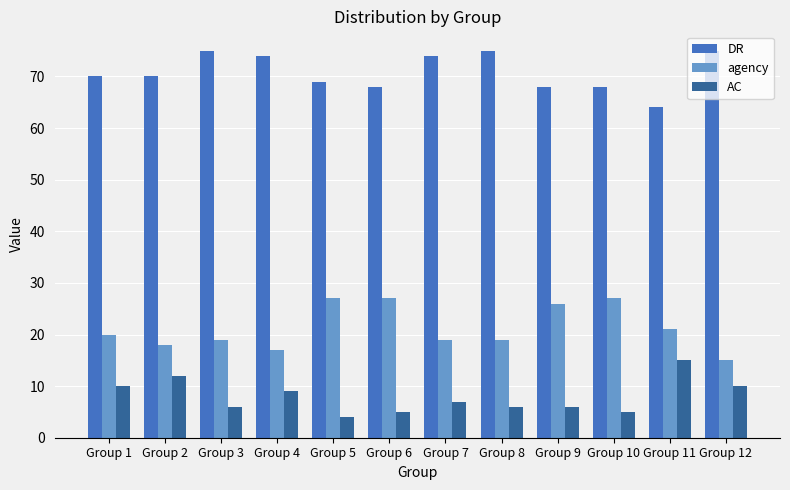

What is the sum of the DR values at Group 3 and Group 5?

144